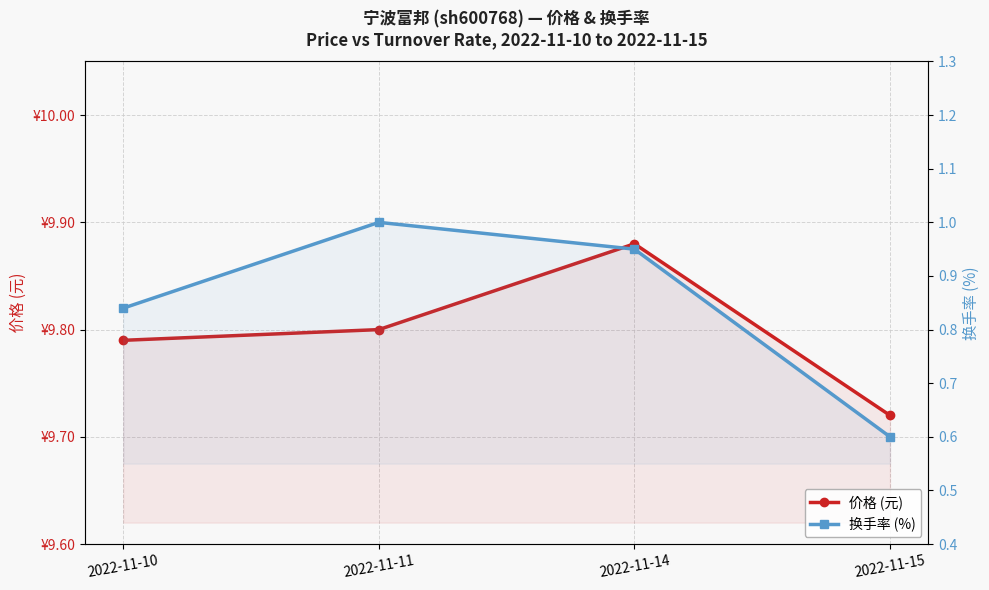

What is the difference between the second highest and minimum values in the 价格 (元) series?

0.1